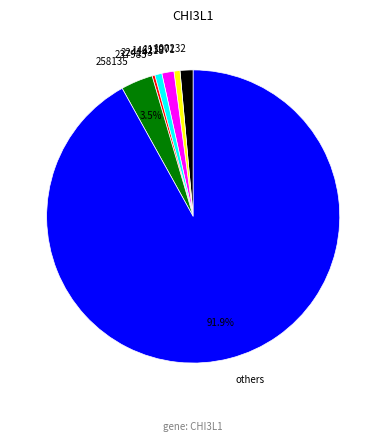

Is there any slice that represents more than half of the pie?

Yes